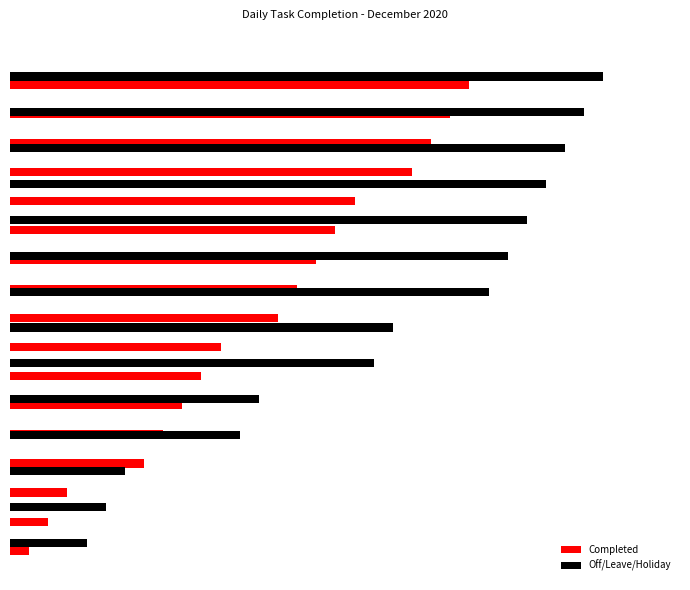

Reading left to right, what are all the values shown in this chart?

1	2	3	7	8	9	10	11	14	15	16	17	18	21	22	23	24